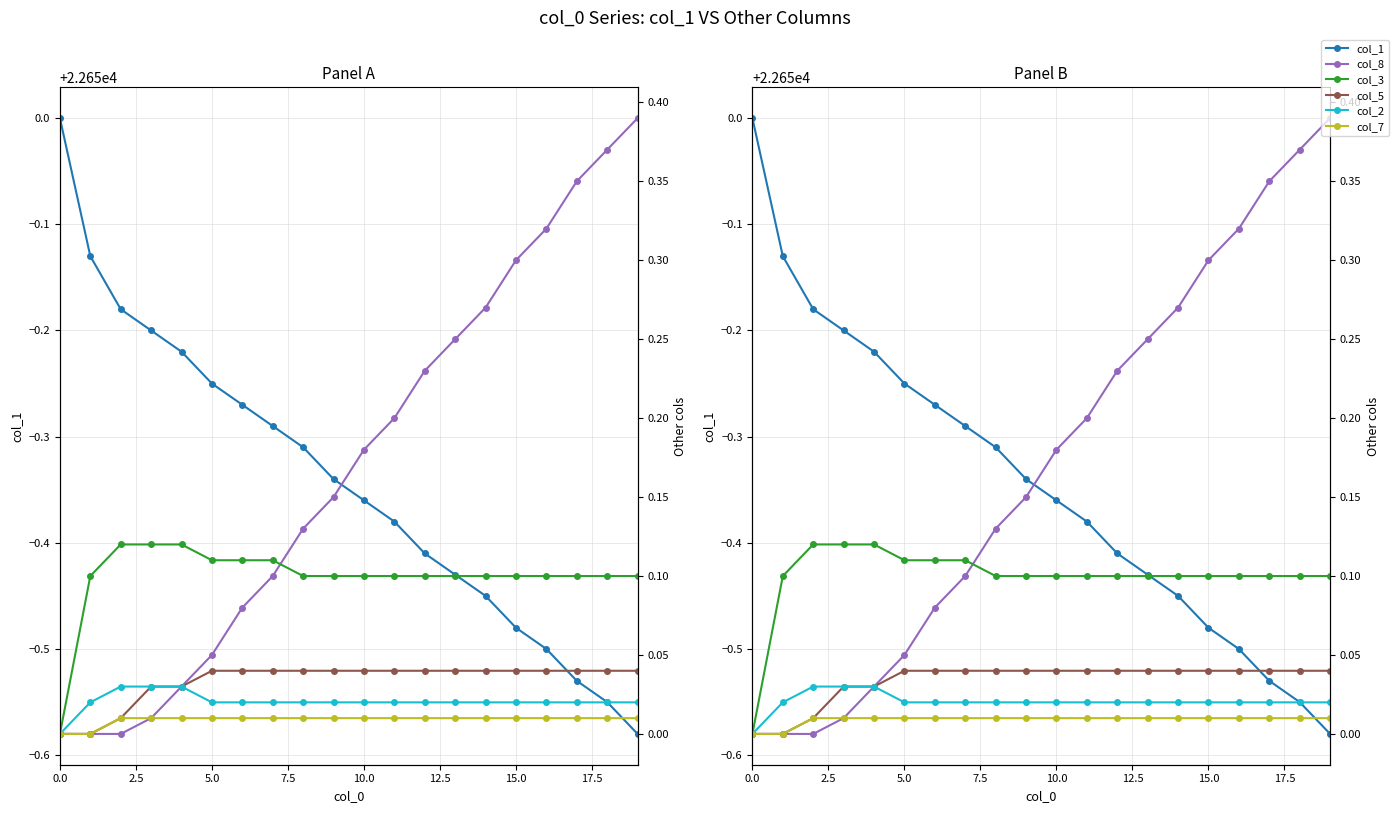

True or false: col_8 and col_1 cross at least once.

False